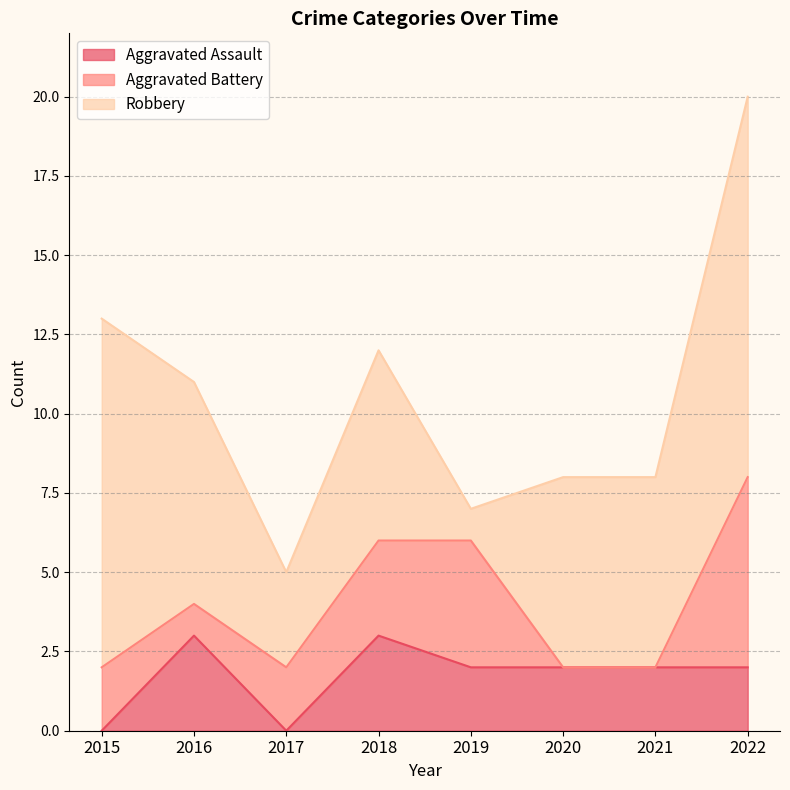

Reading right to left, transcribe all the data shown in this chart.

Aggravated Assault: 2	2	2	2	3	0	3	0
Aggravated Battery: 6	0	0	4	3	2	1	2
Robbery: 12	6	6	1	6	3	7	11